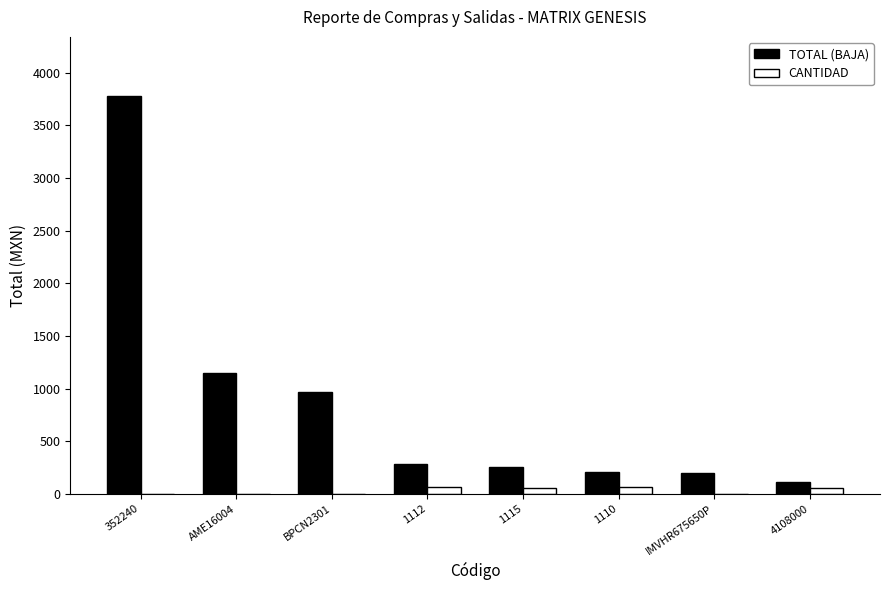

Is the value of CANTIDAD at AME16004 greater than the value of TOTAL (BAJA) at 1112?

No